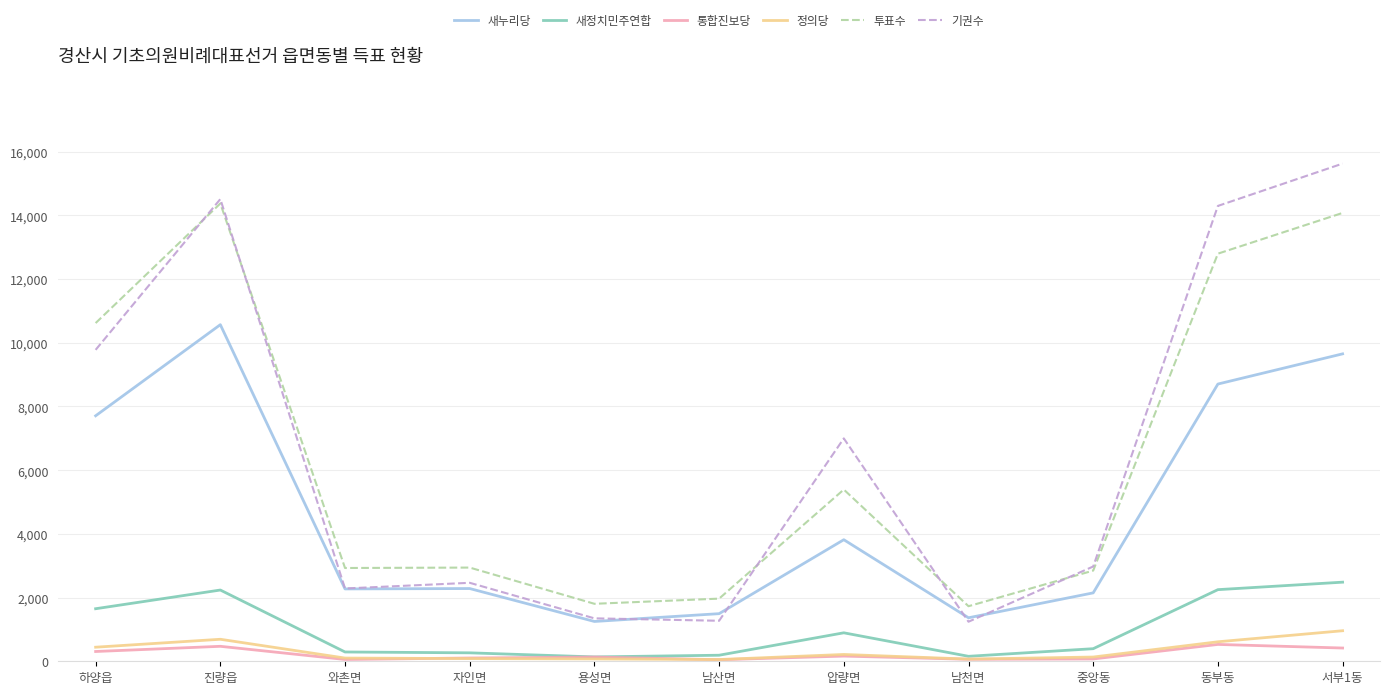

Where is 투표수 nearest to the value 8051?

하양읍